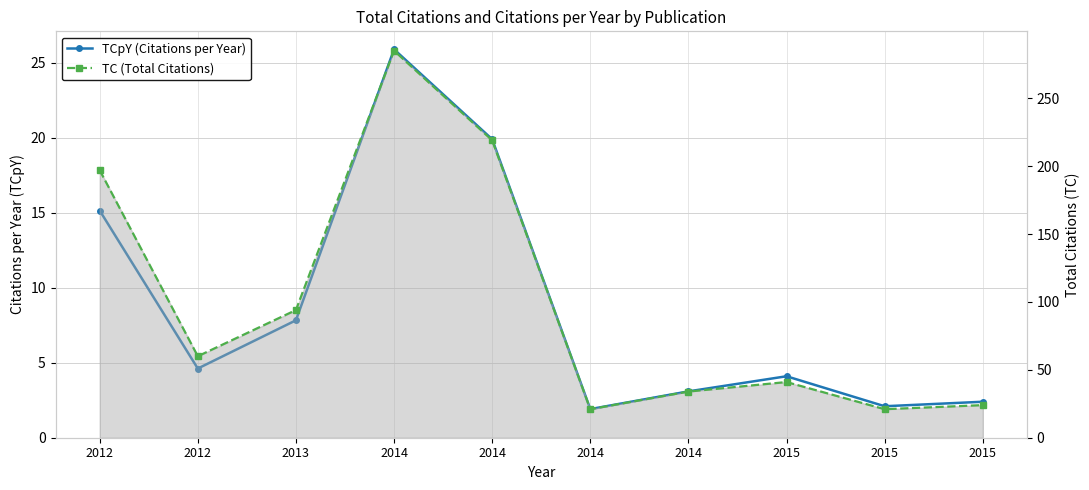

Where does the TCpY series first go above 4?

2012